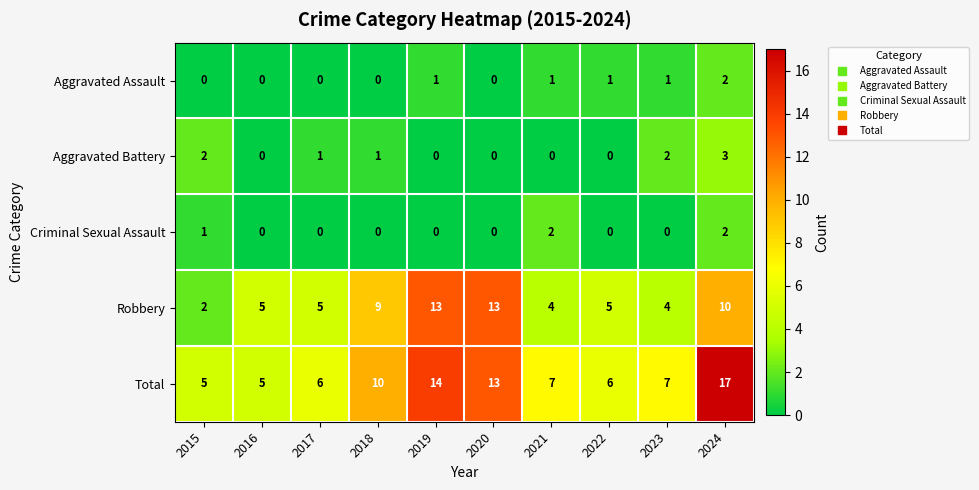

At which category is the sum across all series the highest?

2024